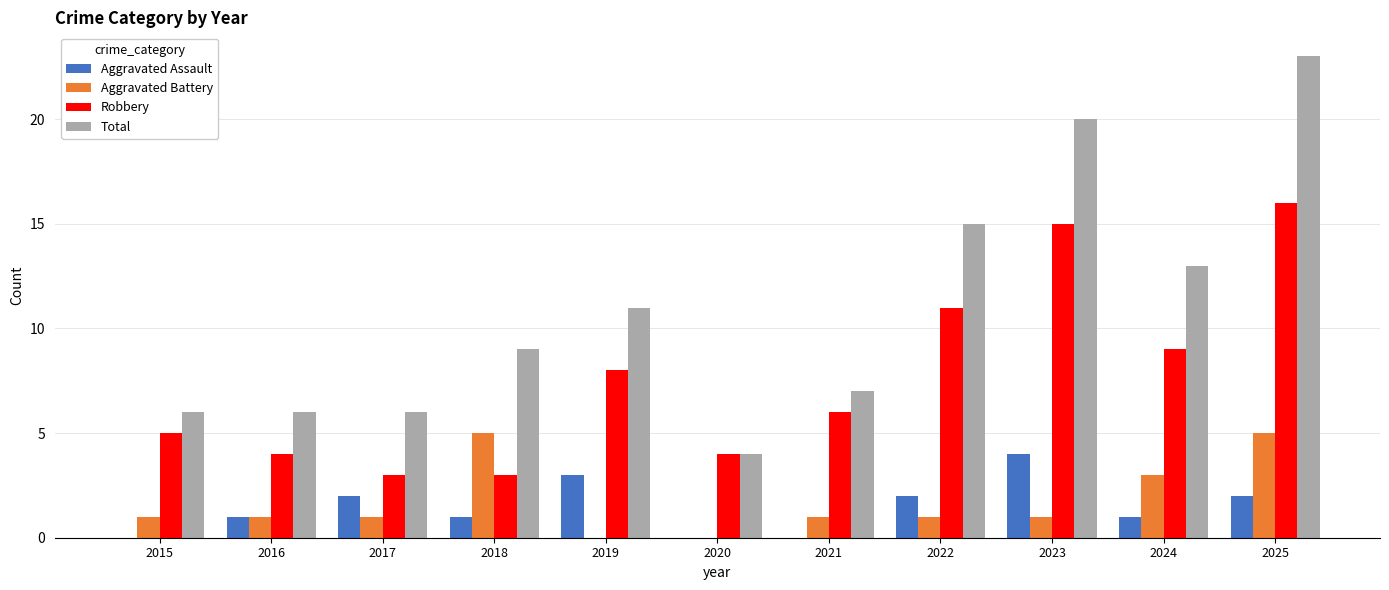

At which label is Robbery closest to 9?

2024